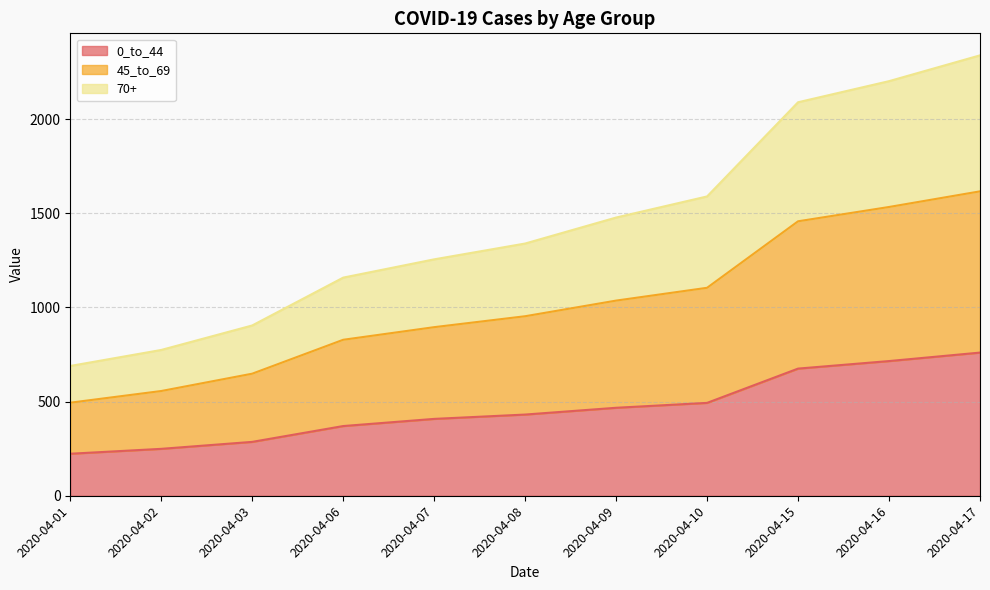

The value of 0_to_44 at 2020-04-10 is 128. True or false?

False